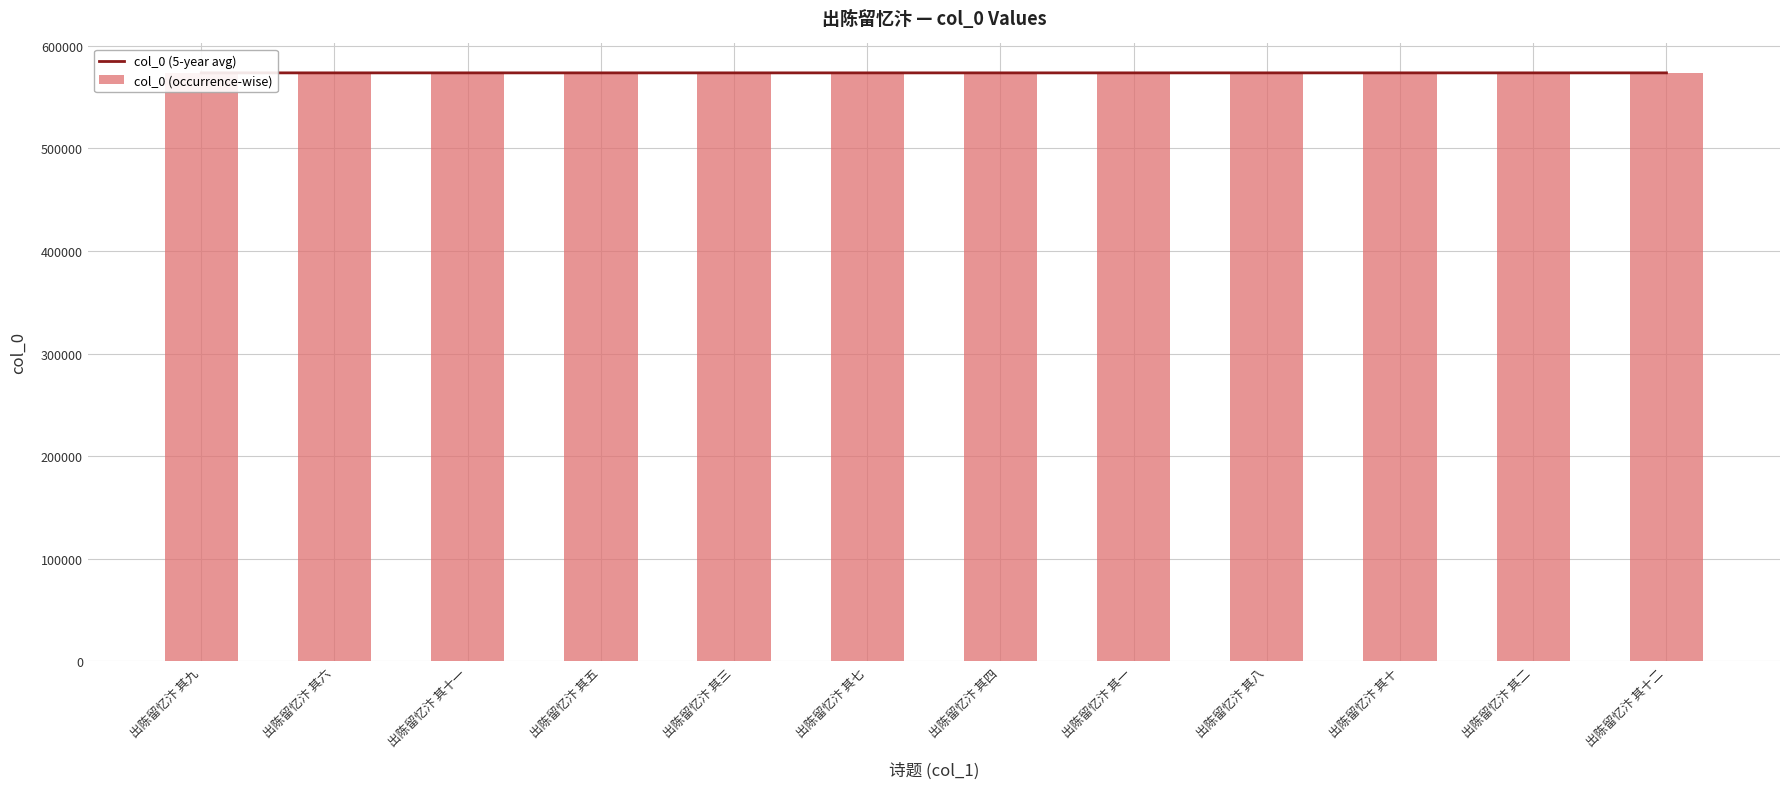

What is the difference between the col_0 (5-year avg) values at 出陈留忆汴 其二 and 出陈留忆汴 其九?

7